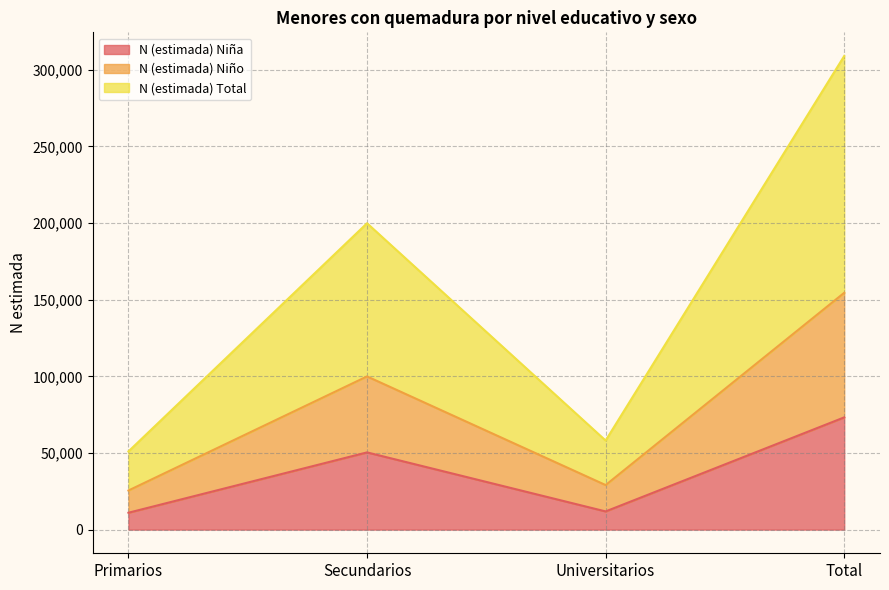

What is the label of the 1st point from the left?

Primarios